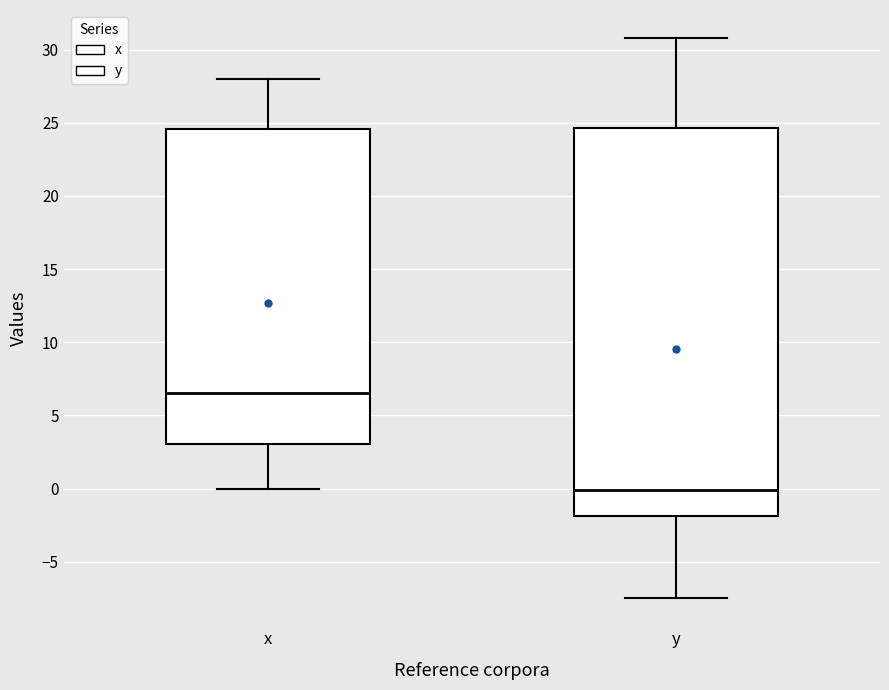

Comparing the boxes themselves (not the whiskers), which one is the tallest?

y